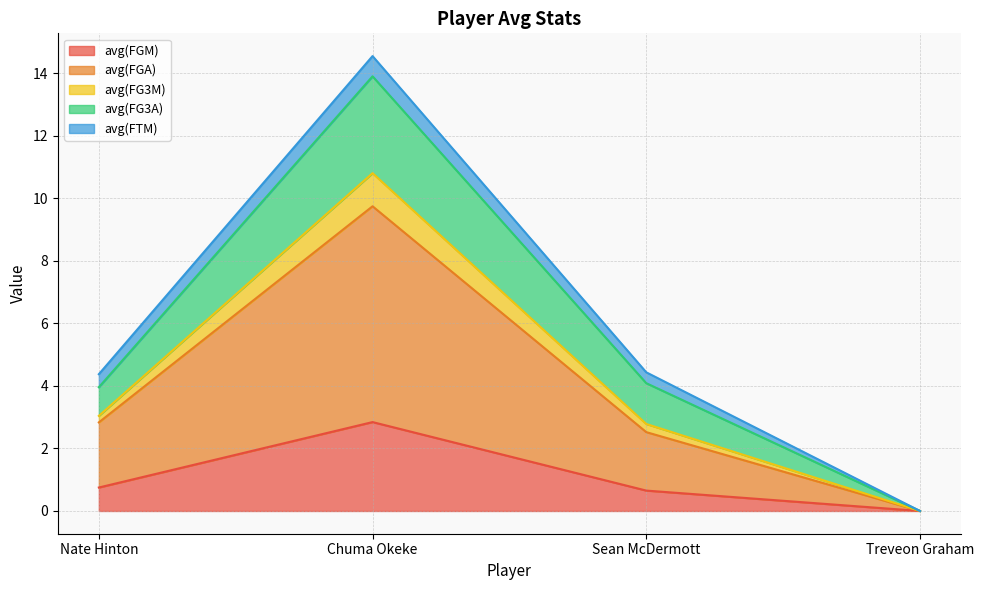

True or false: avg(FG3M) and avg(FG3A) cross at least once.

False